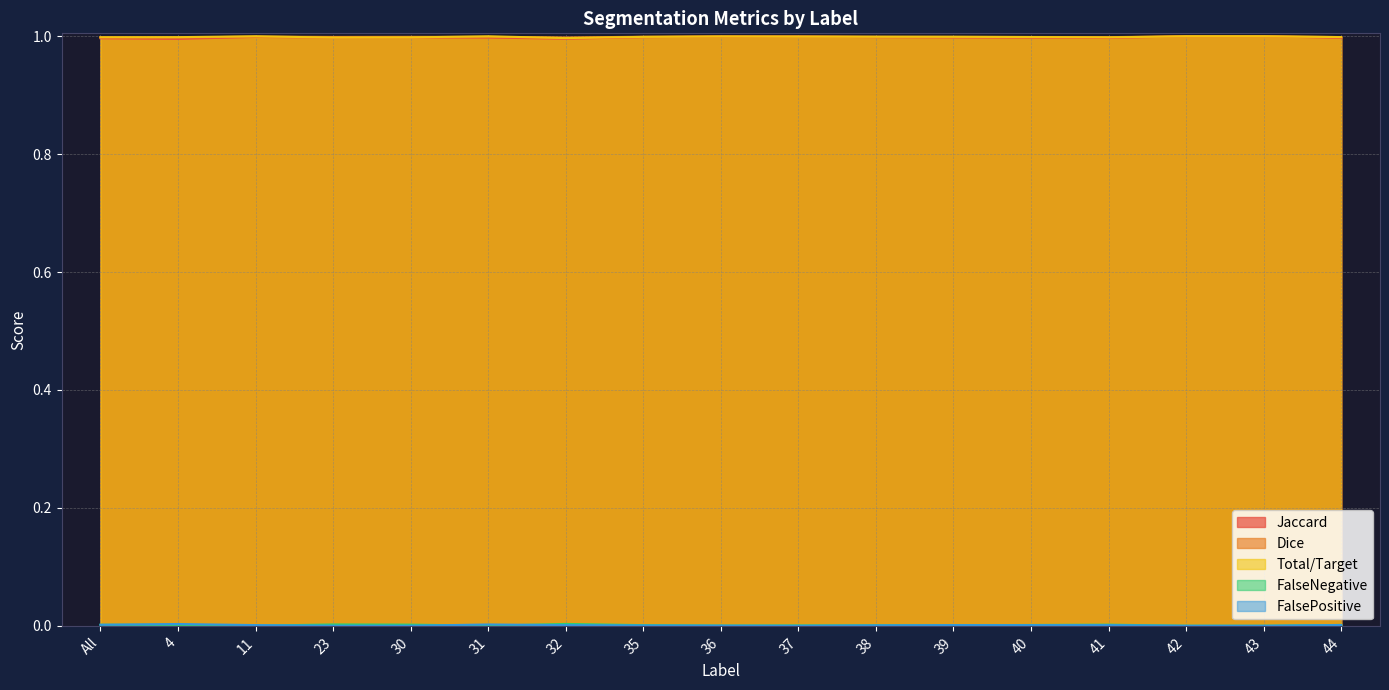

At 30, list the series in order from largest to smallest.

Dice, Jaccard, Total/Target, FalseNegative, FalsePositive